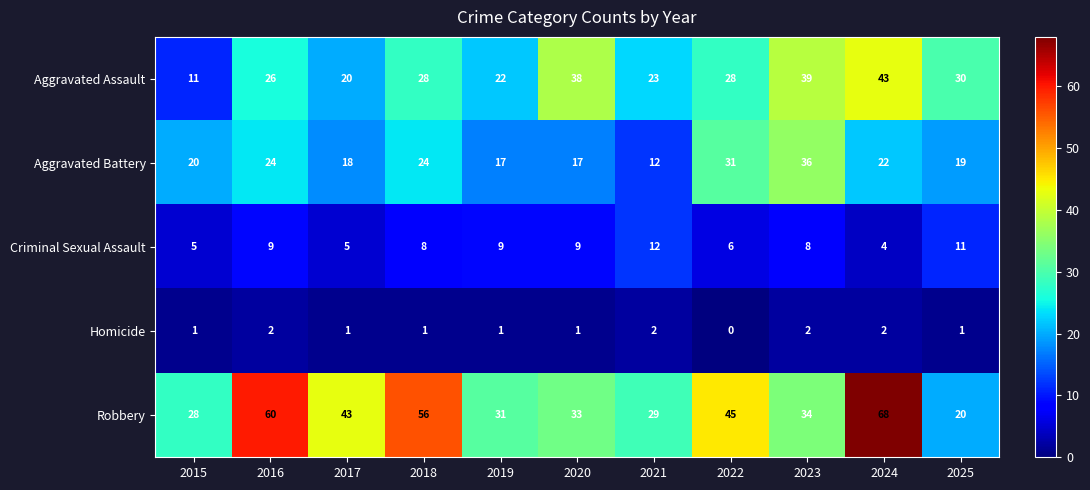

What is the greatest value displayed?

68